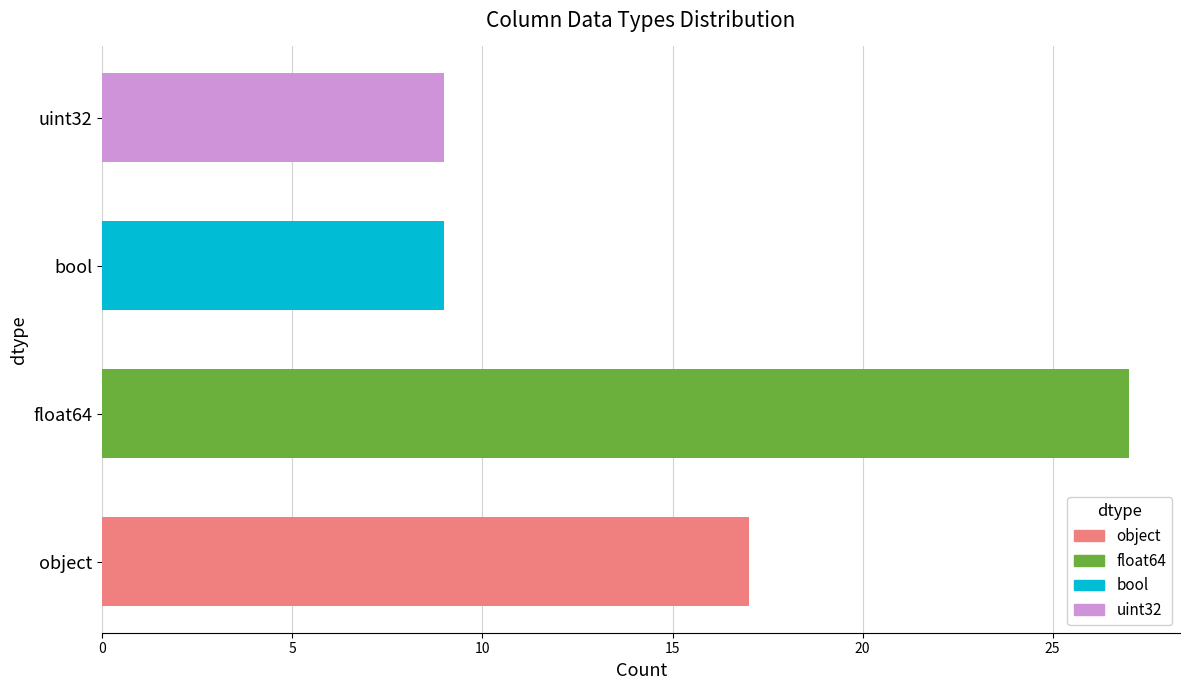

At which label is the value closest to 18?

object